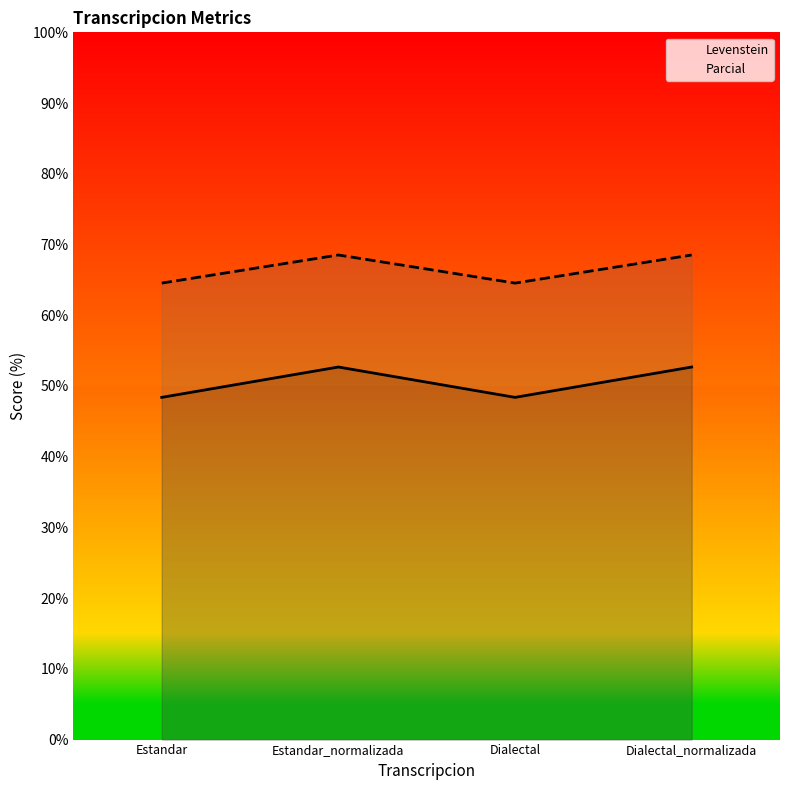

Rank the categories by Levenstein value from highest to lowest.

Estandar_normalizada, Dialectal_normalizada, Estandar, Dialectal